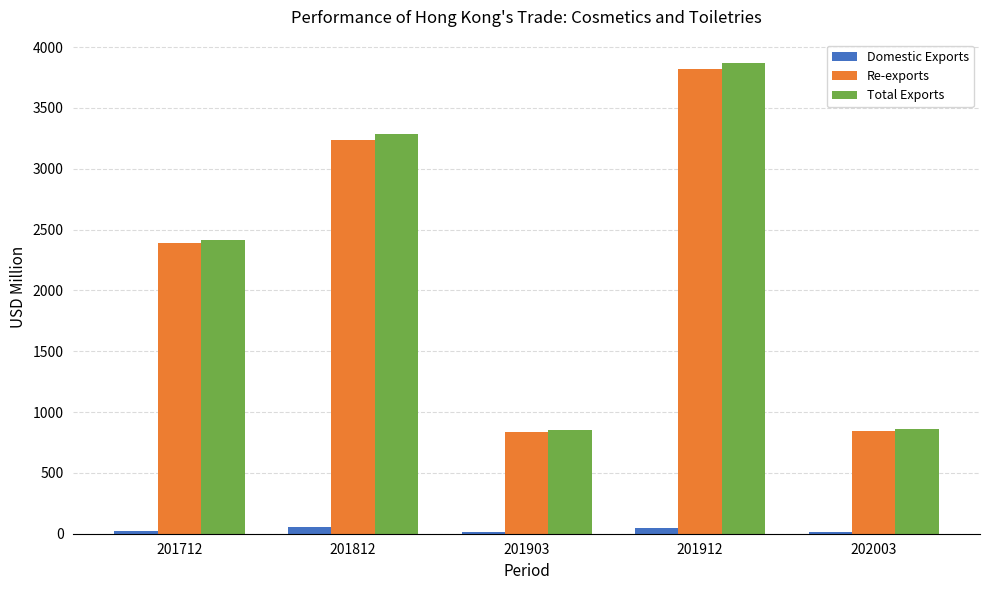

Which series has the largest range (max minus min)?

Total Exports